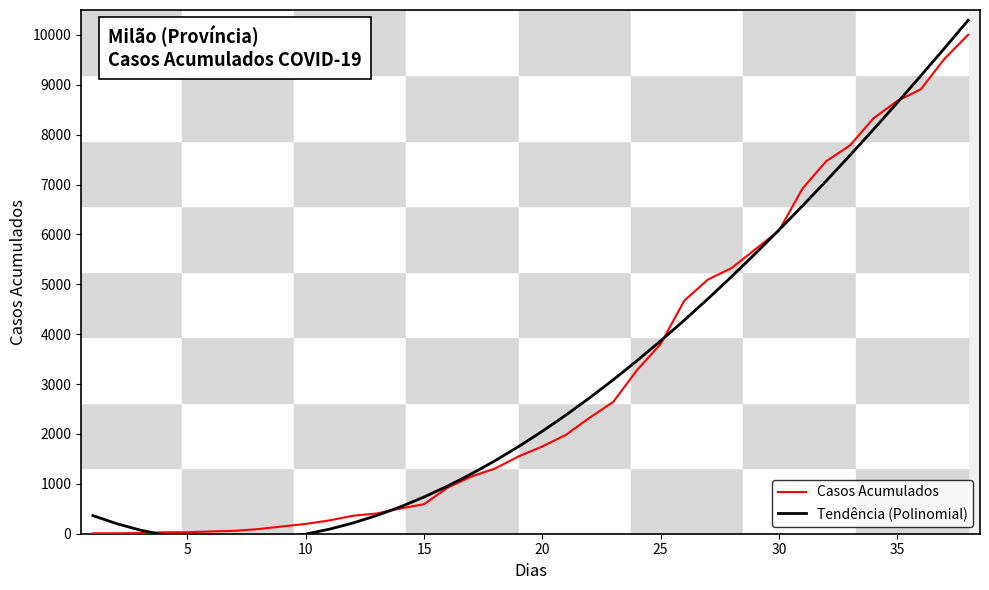

What is the maximum value for Casos Acumulados?

10004